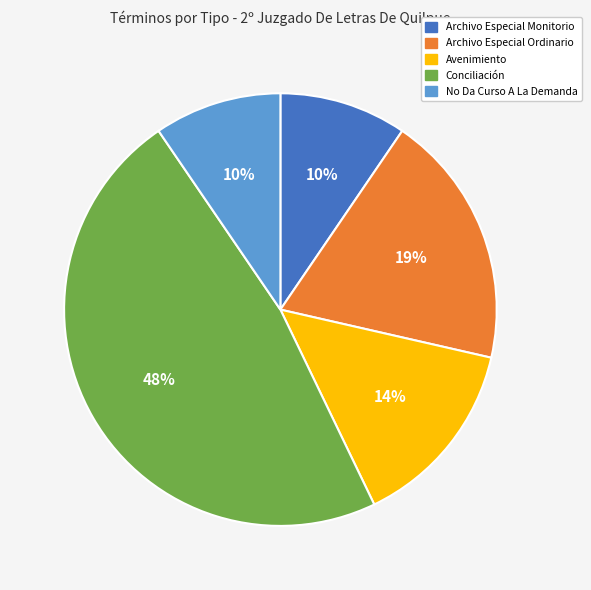

To the nearest percent, what percentage of the pie is Conciliación?

48%